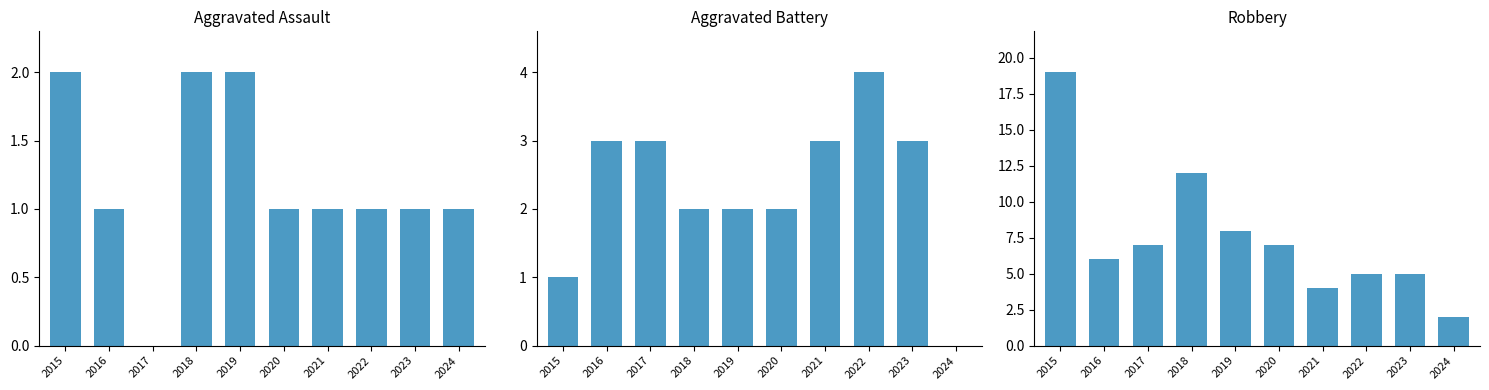

Where is Aggravated Assault nearest to the value 1?

2016